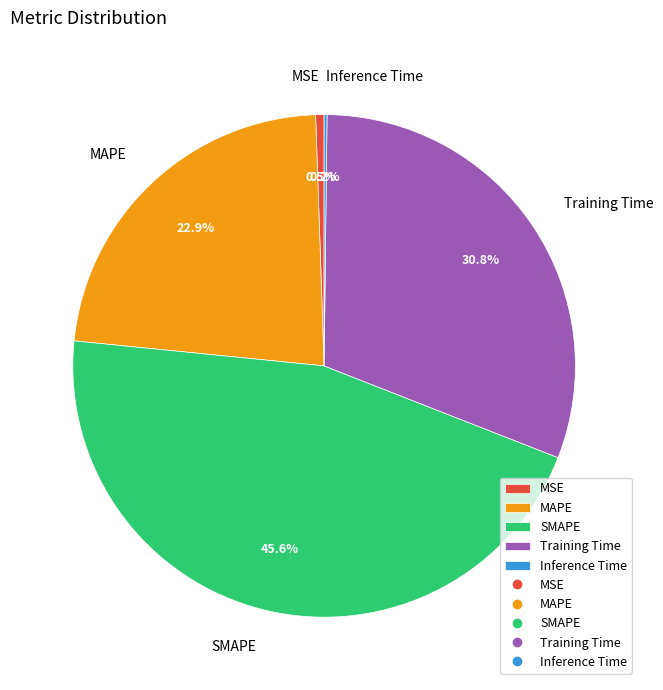

To the nearest percent, what is the difference between the Training Time and MSE slice percentages?

30%